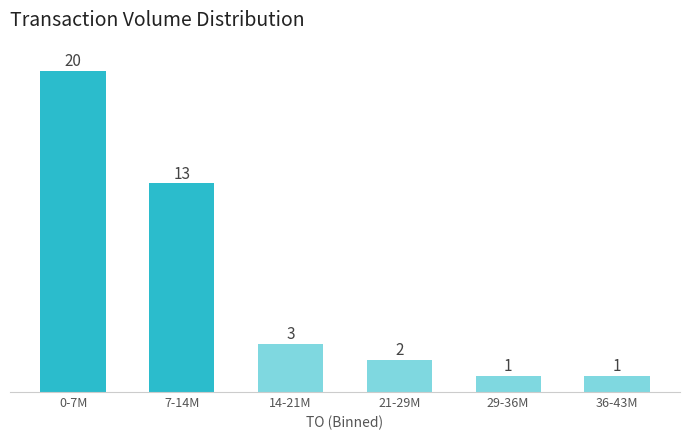

Reading left to right, what are all the values shown in this chart?

0-7M=20	7-14M=13	14-21M=3	21-29M=2	29-36M=1	36-43M=1